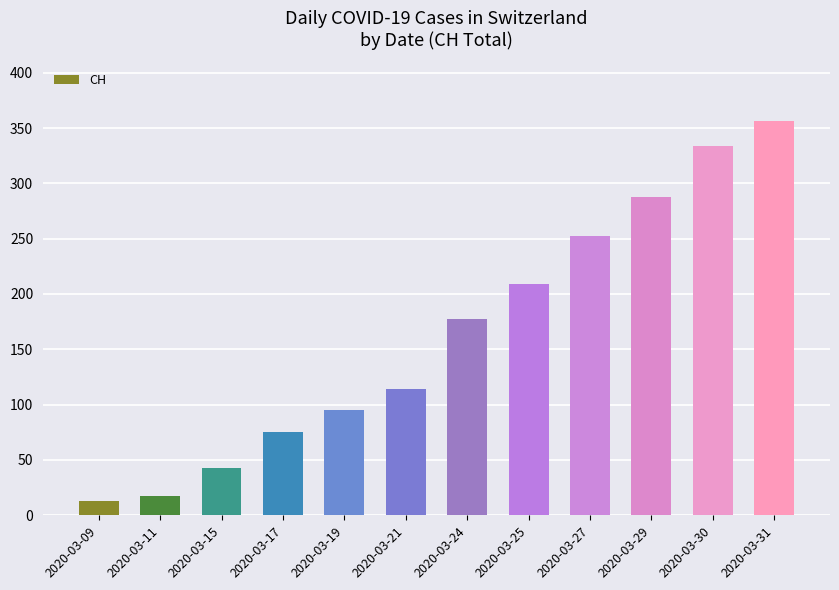

What is the difference between the maximum and minimum values?

343